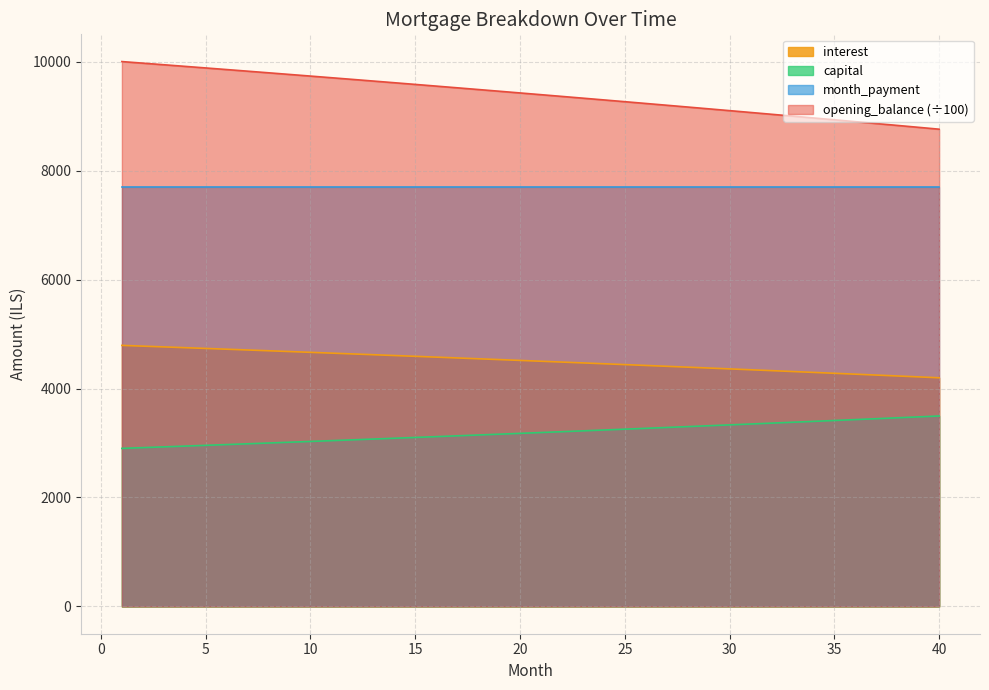

How many data points does each series have?

40